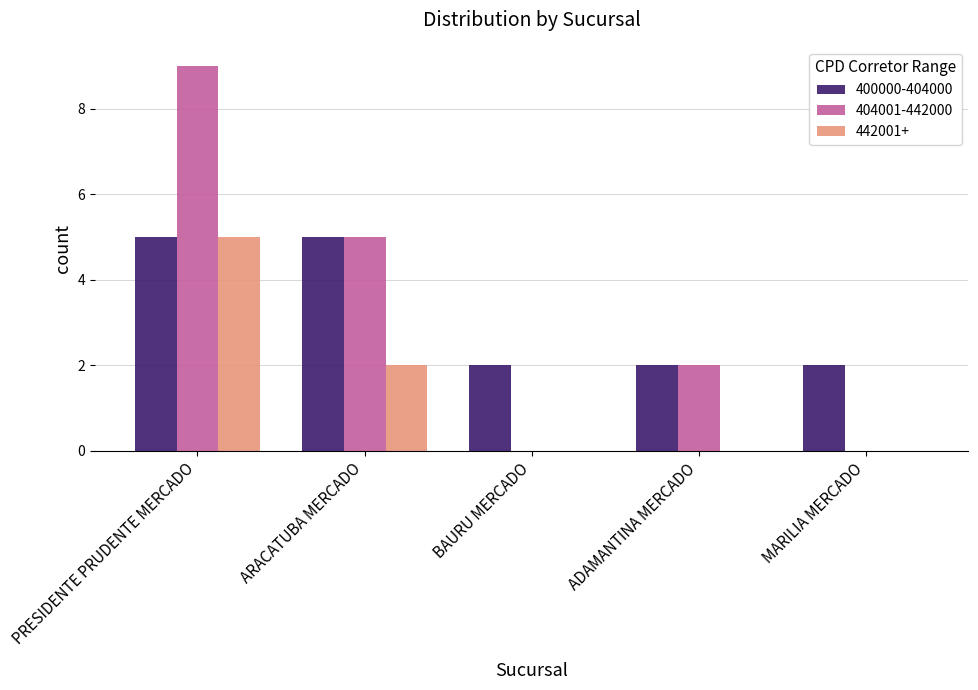

What is the spread (max minus min) of values at ARACATUBA MERCADO?

3